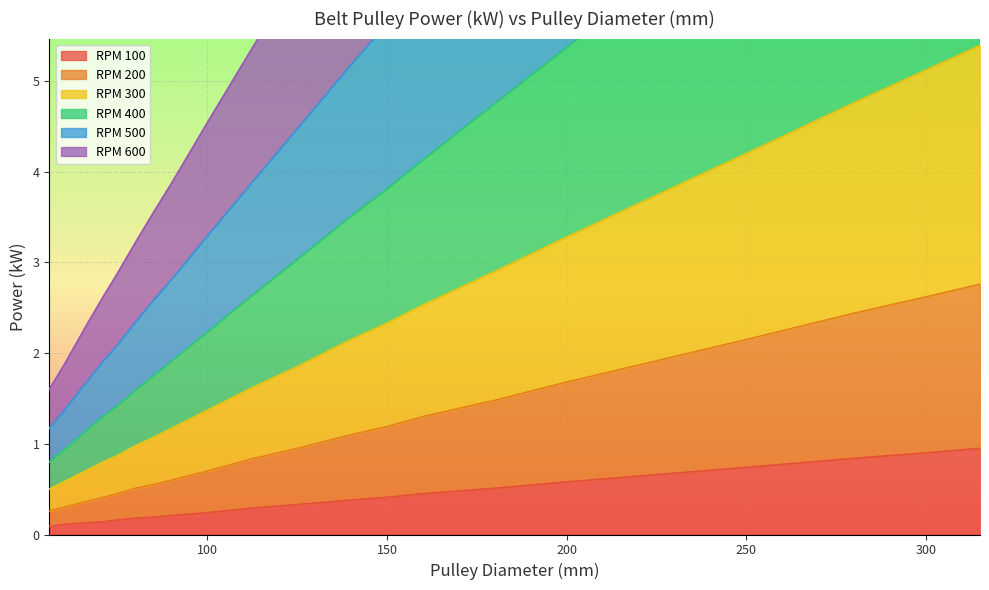

What is the average value of the RPM 500 series?

7.1